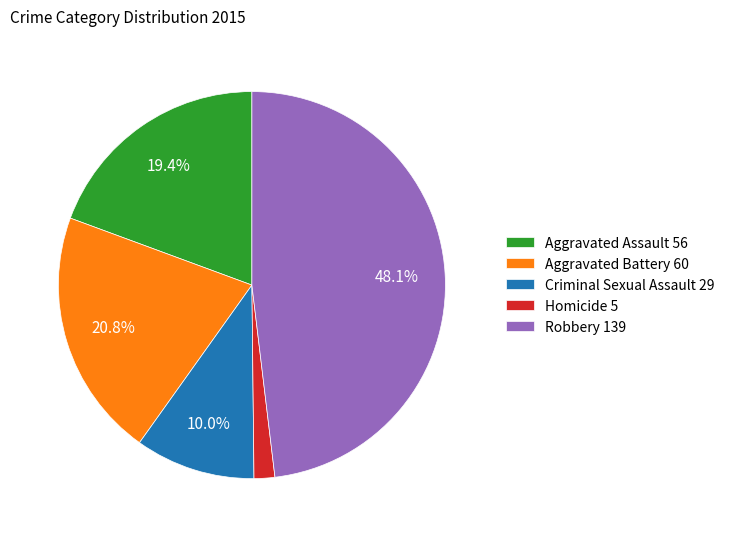

Is it true that Aggravated Assault is 29% of the pie?

False